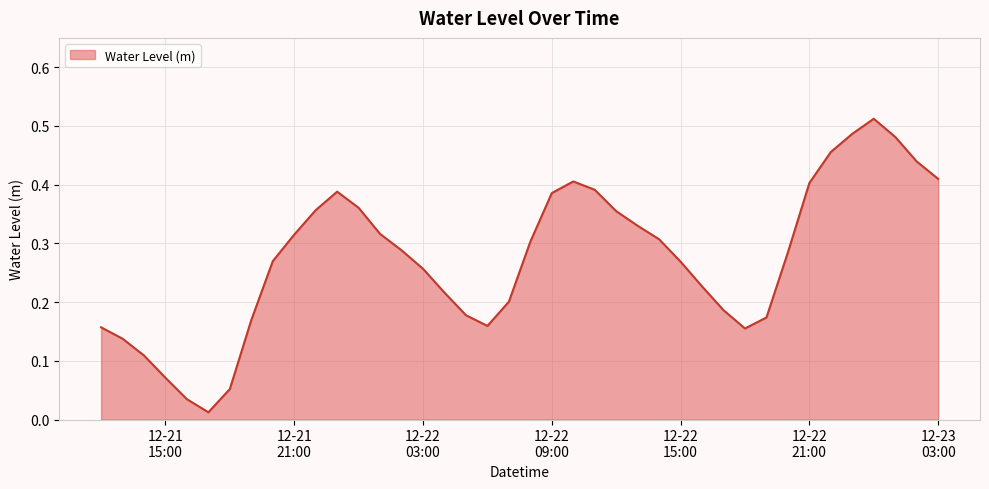

How many lines are shown in the chart?

1